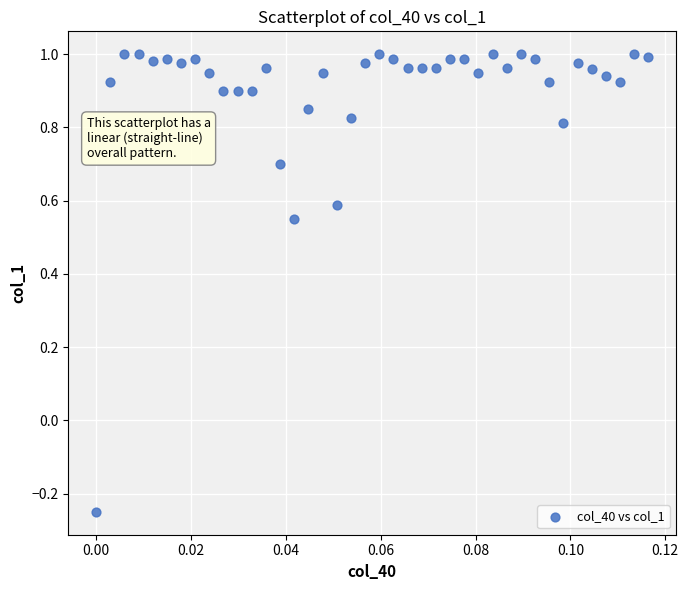

Count the number of points in this scatter plot.

40